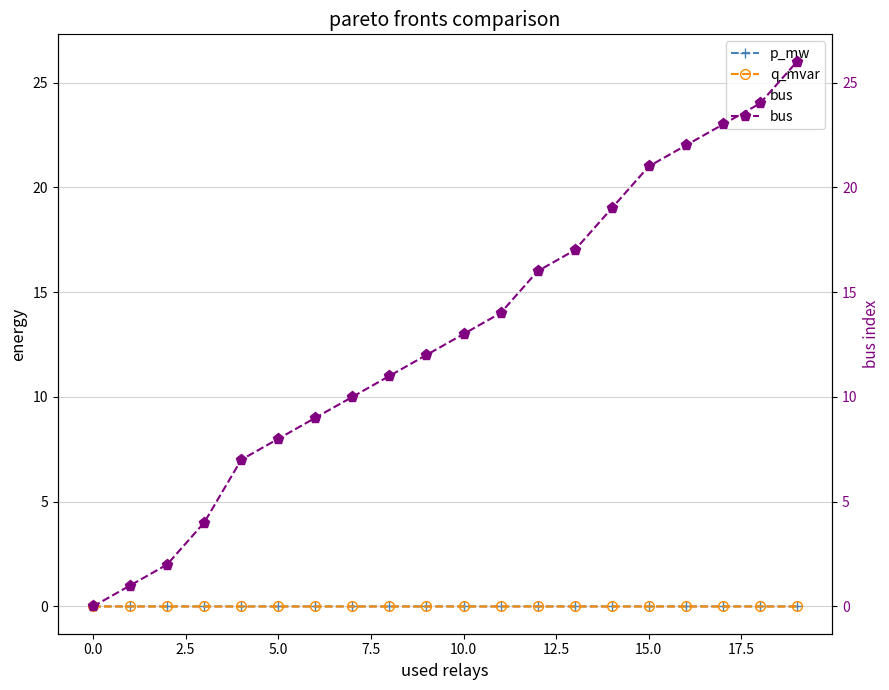

True or false: q_mvar and p_mw intersect in this chart.

False